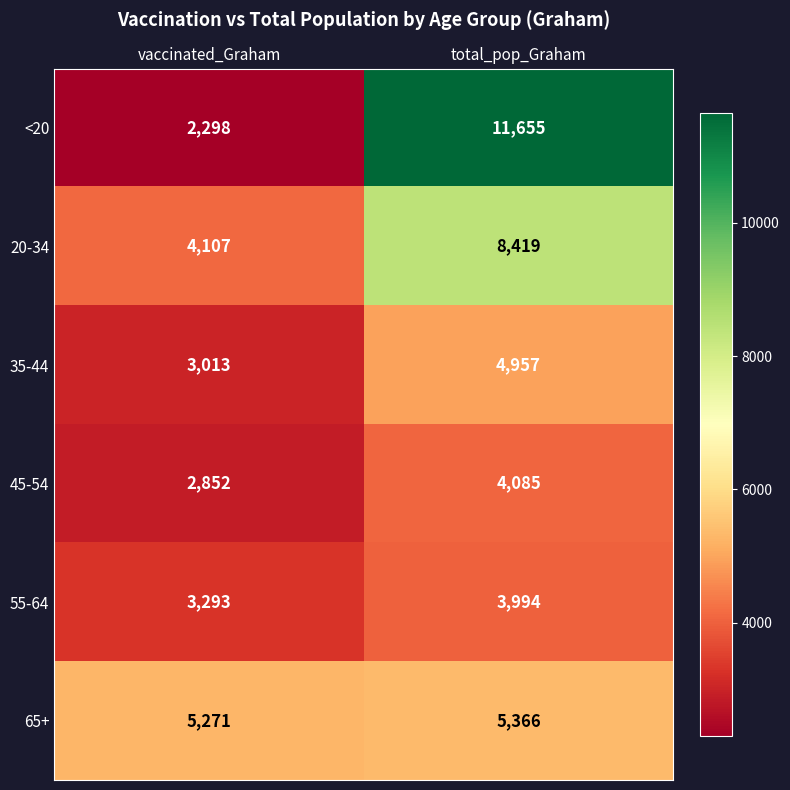

Is it true that 65+ equals 5271 at vaccinated_Graham?

True